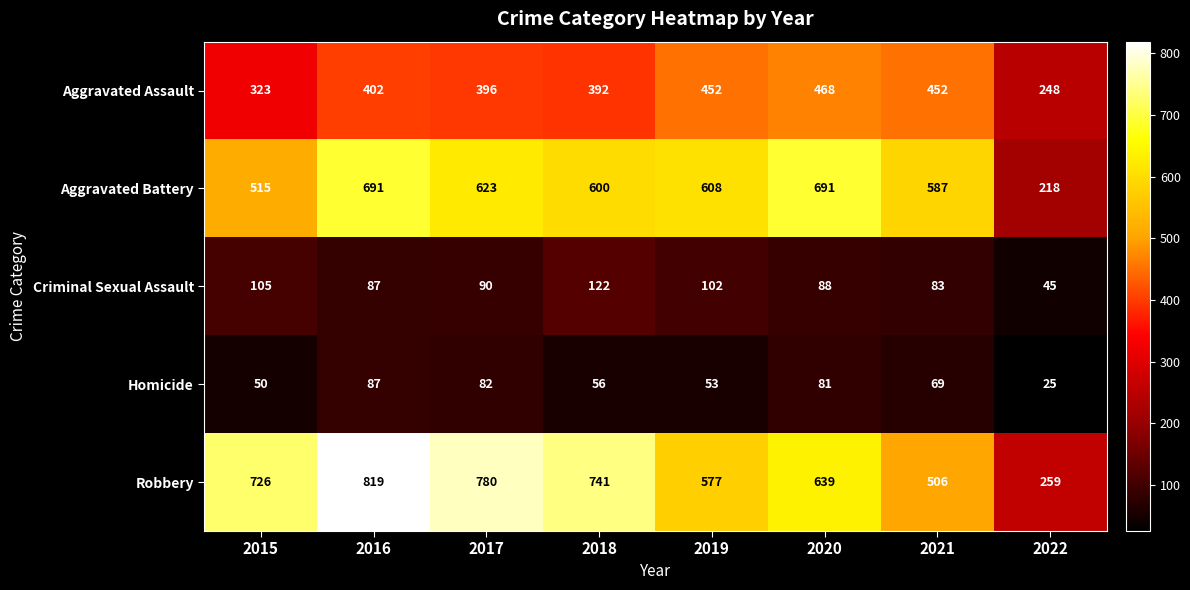

Count the number of categories in the chart.

8